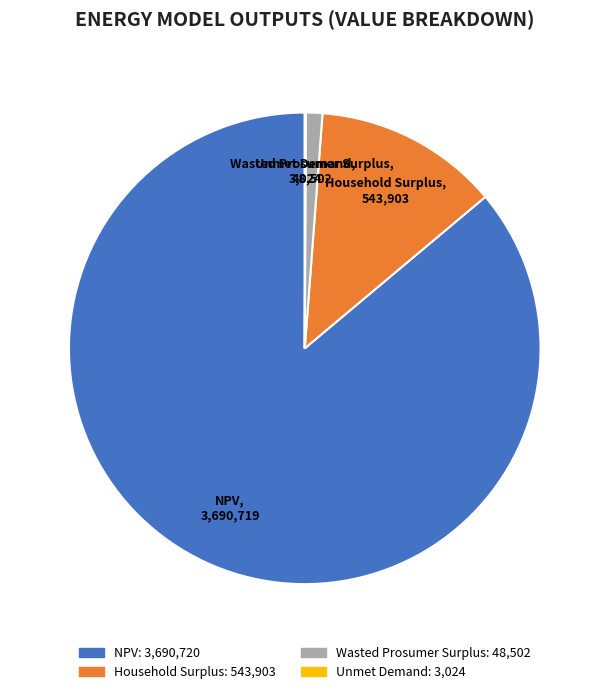

Is there a majority slice in this chart?

Yes